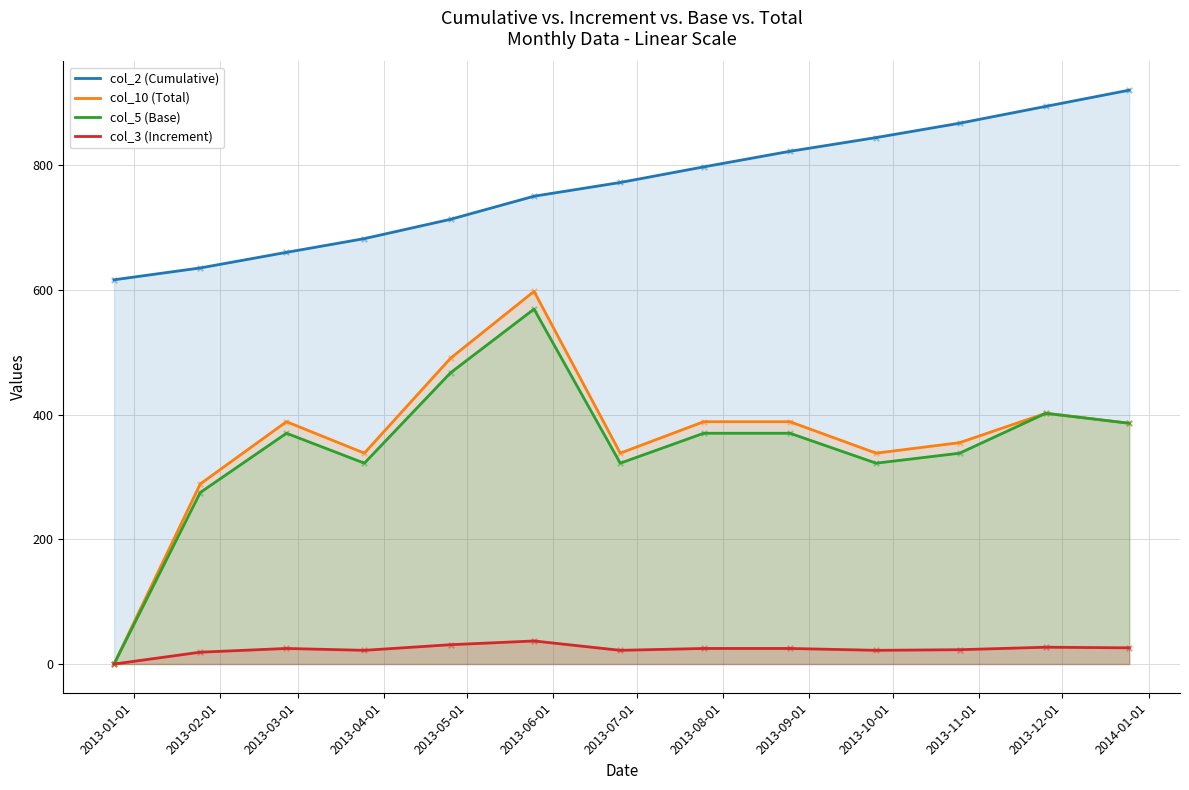

What is the greatest value displayed?

920.0